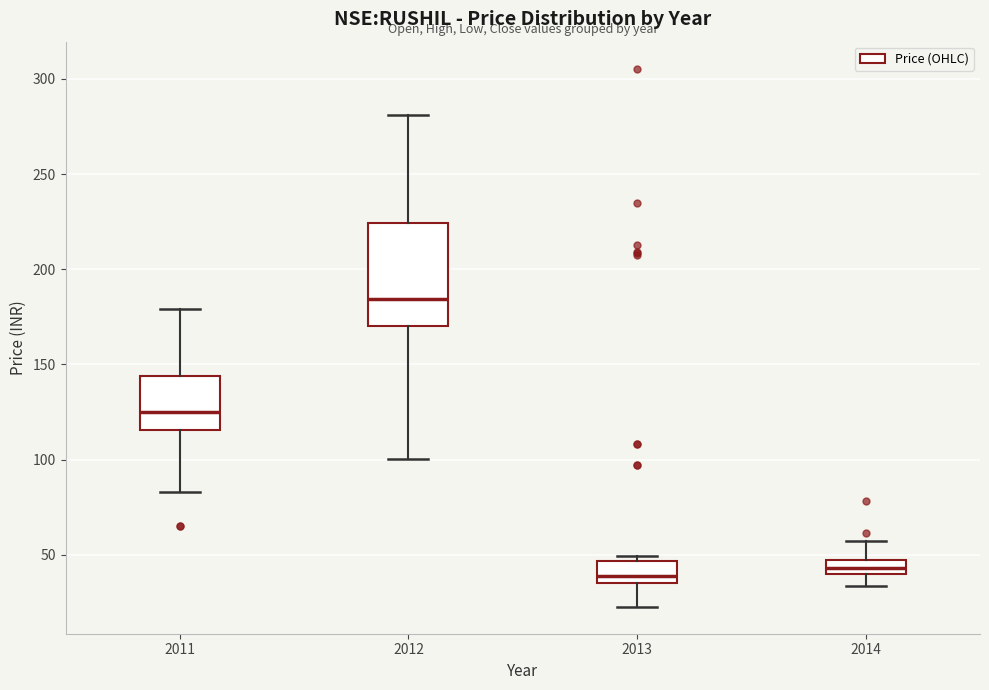

Which box is the tallest, from its lower edge to its upper edge?

2012